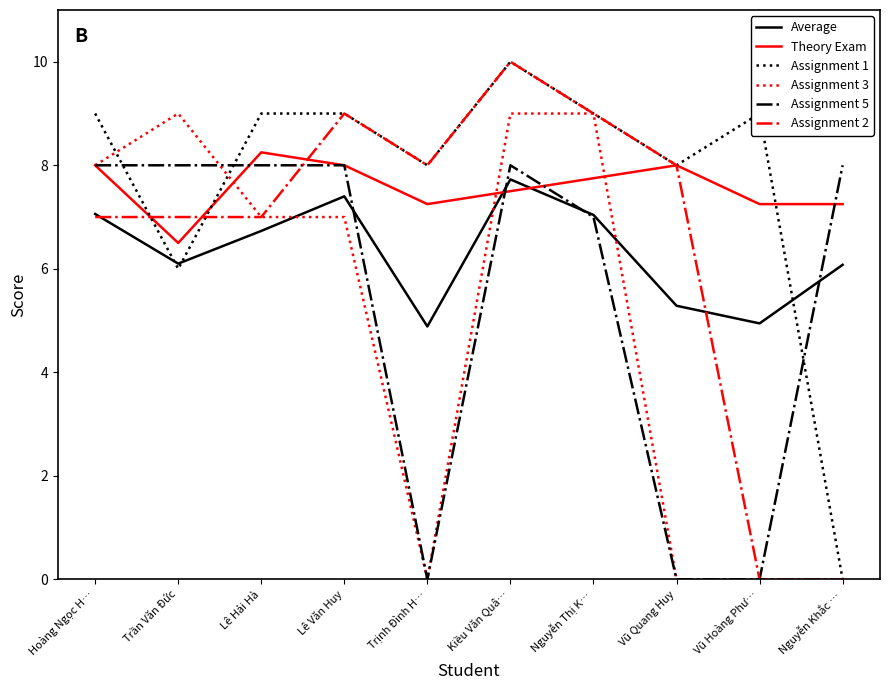

Count the number of categories in the chart.

10